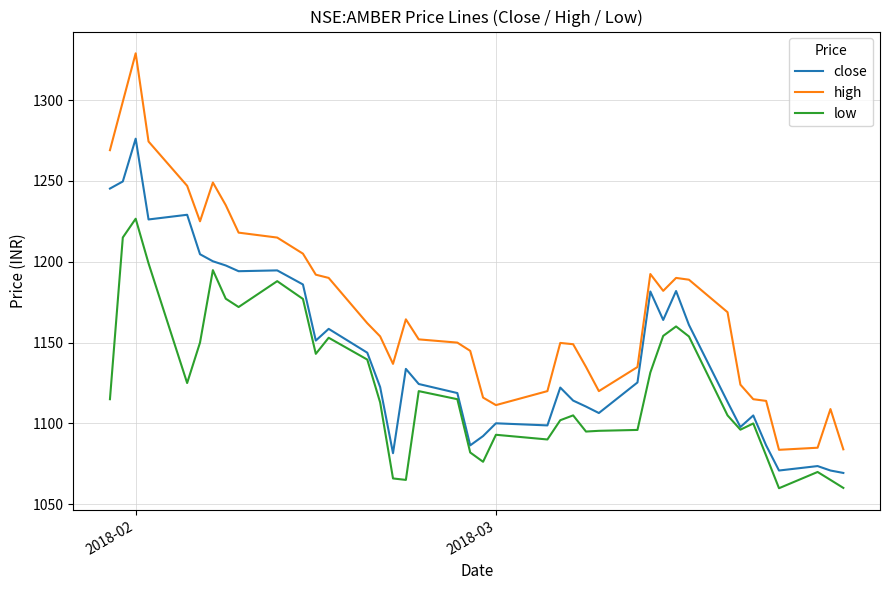

Which series has the largest range (max minus min)?

high